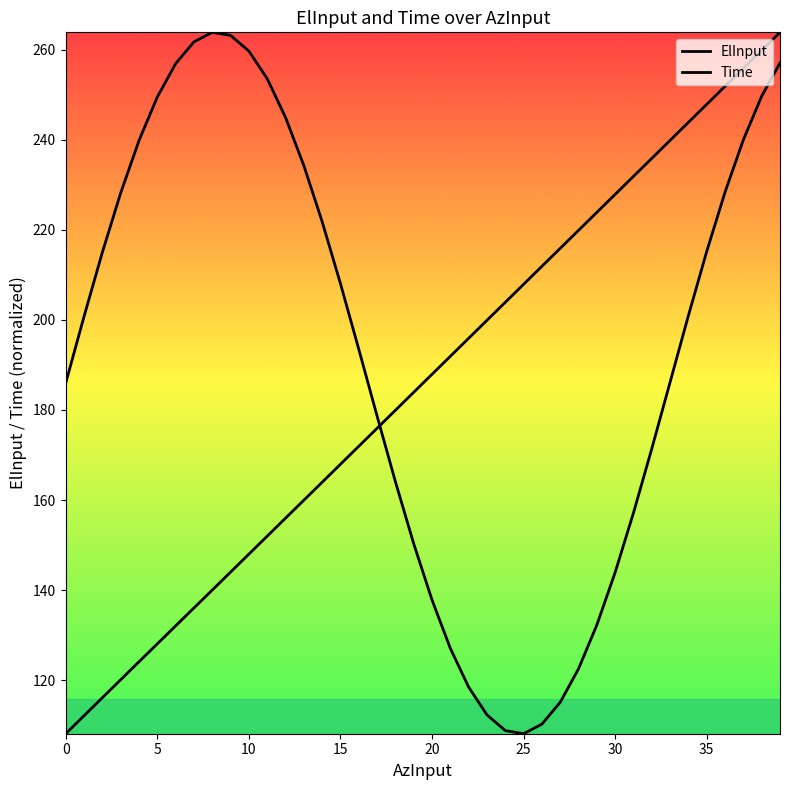

How many intersections are there between ElInput and Time?

1